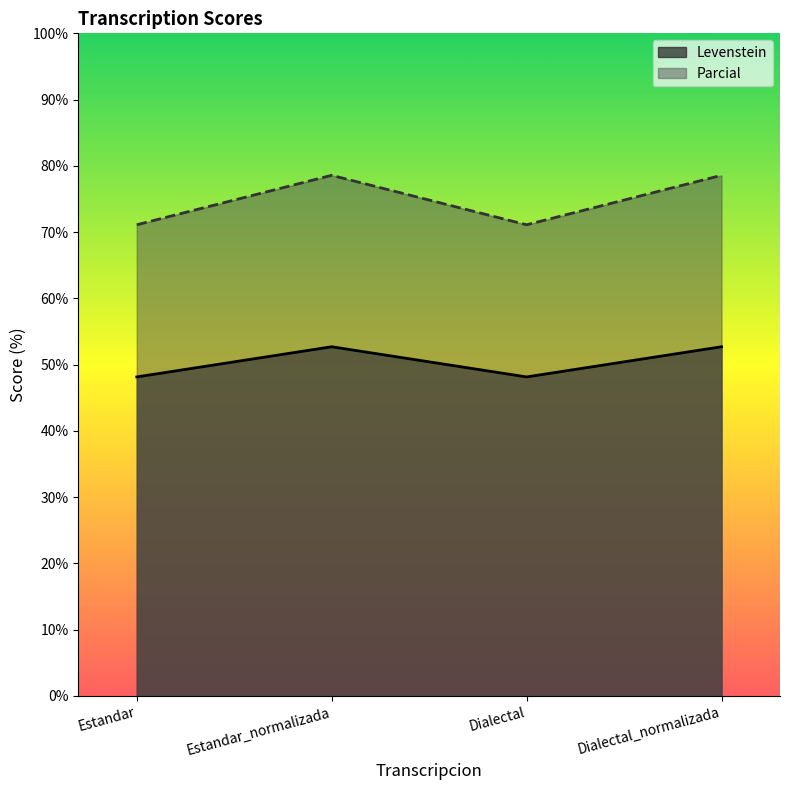

What is the total value across all series at Estandar?

119.3